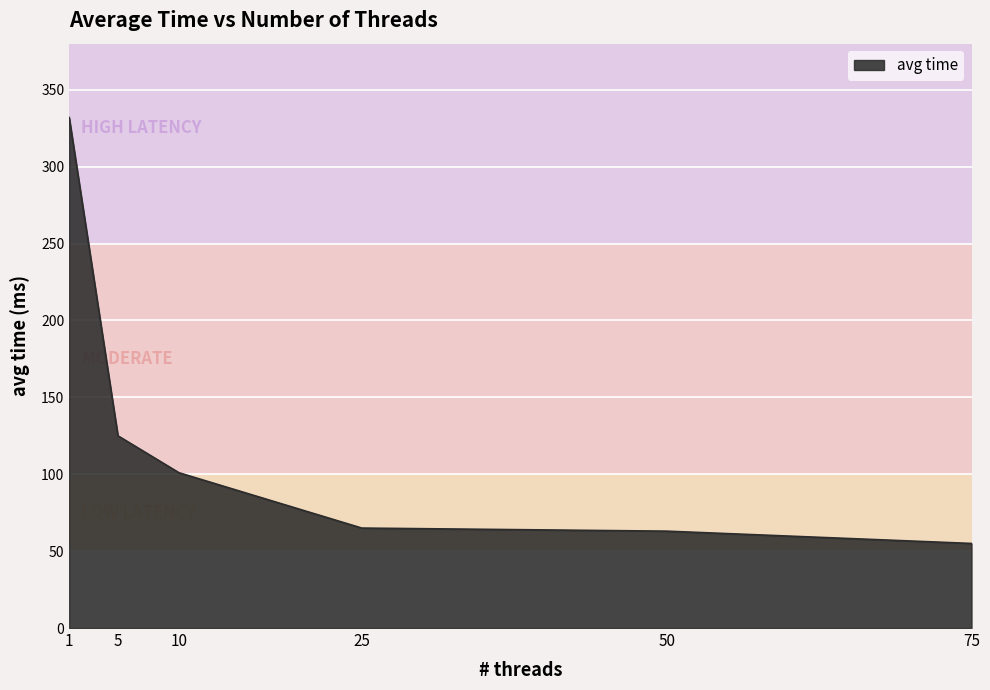

Which label corresponds to the smallest value in the chart?

75